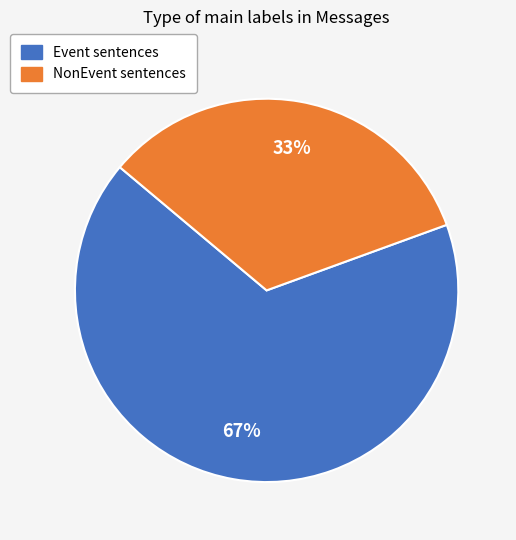

Which category has the smallest portion of the pie?

NonEvent